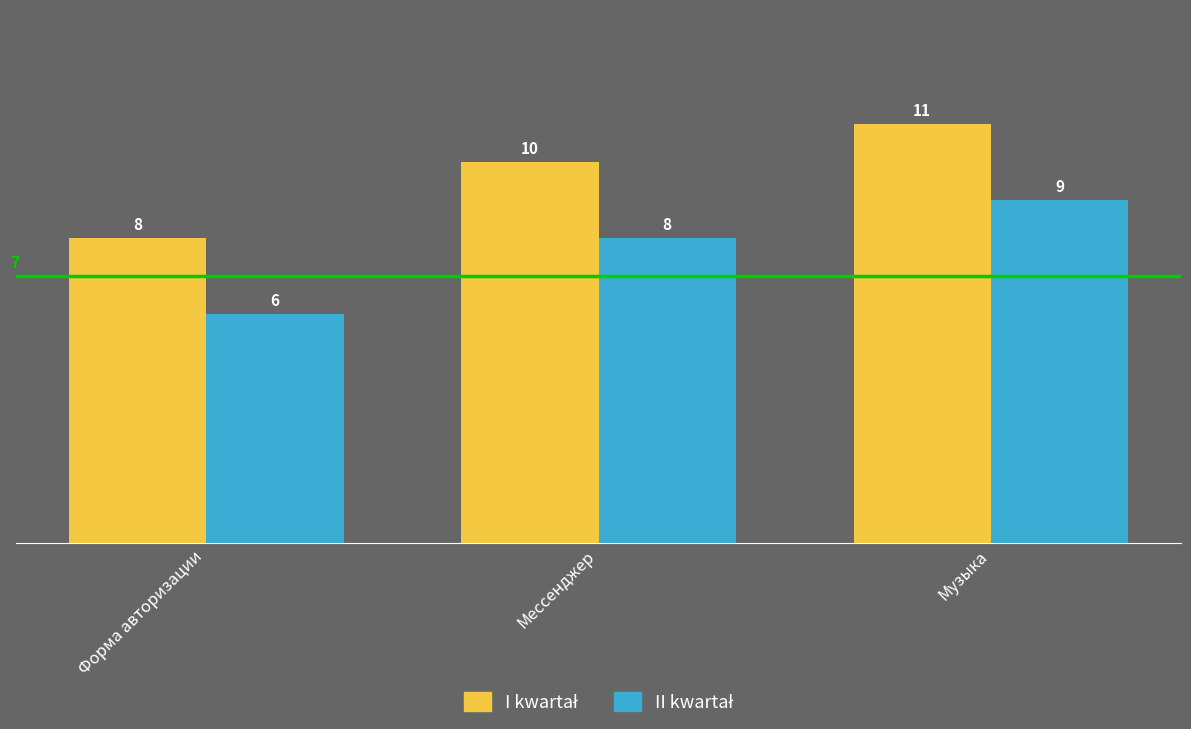

What is the maximum value shown in the chart?

11